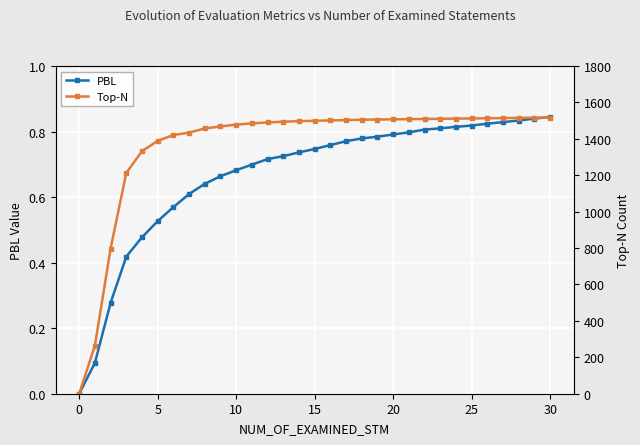

The value of Top-N at 25 is 1512.0. True or false?

True